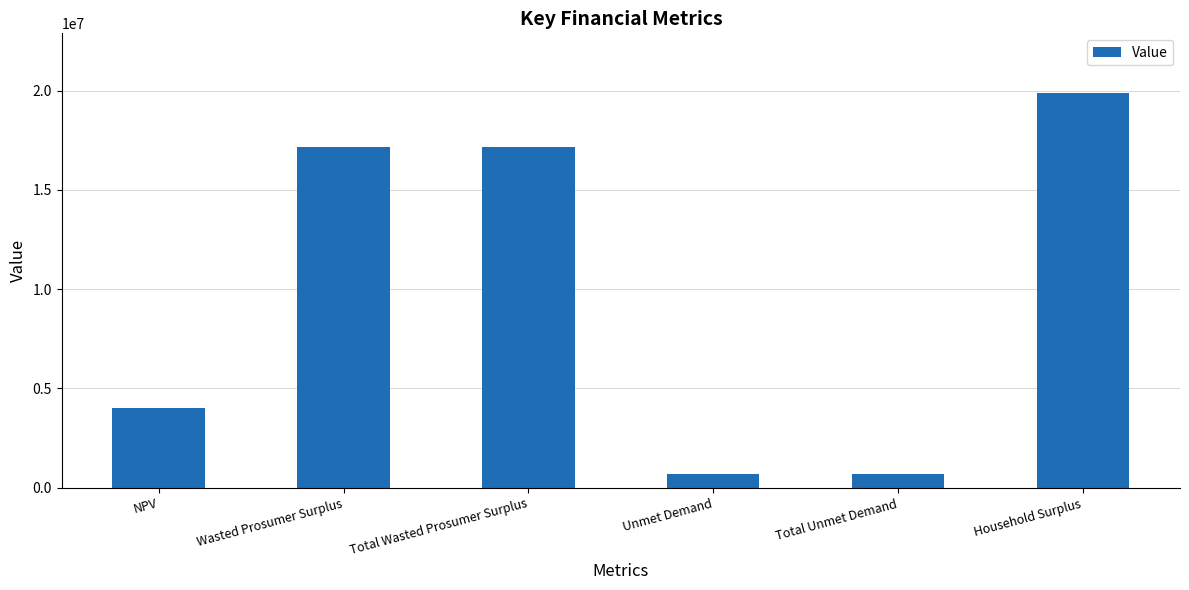

True or false: the data shows 19896735.6 at Household Surplus.

True